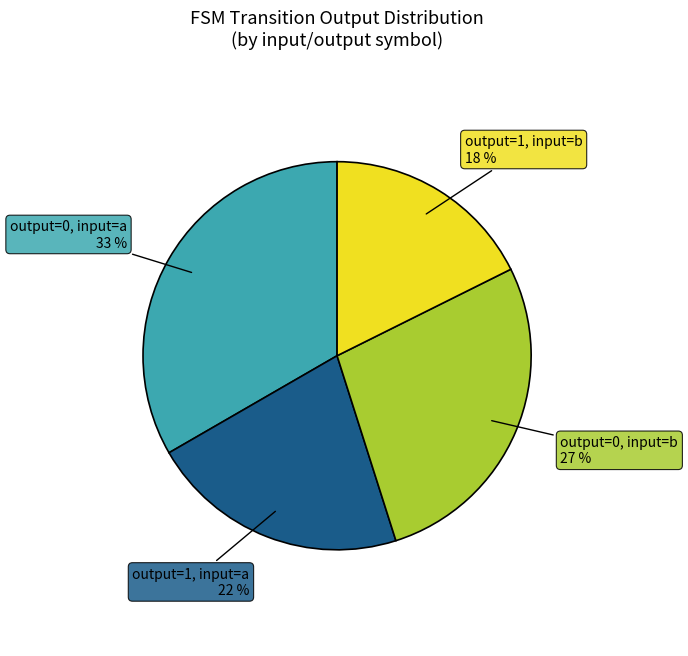

To the nearest percent, what percentage of the pie is output=0, input=b?

27%